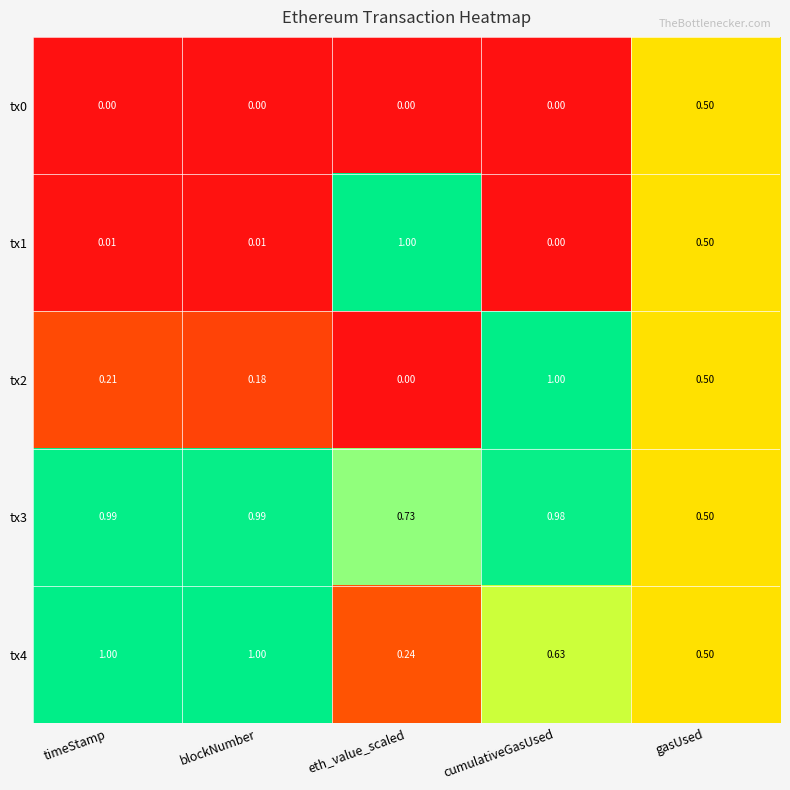

Is the value of tx4 at eth_value_scaled greater than the value of tx2 at eth_value_scaled?

Yes